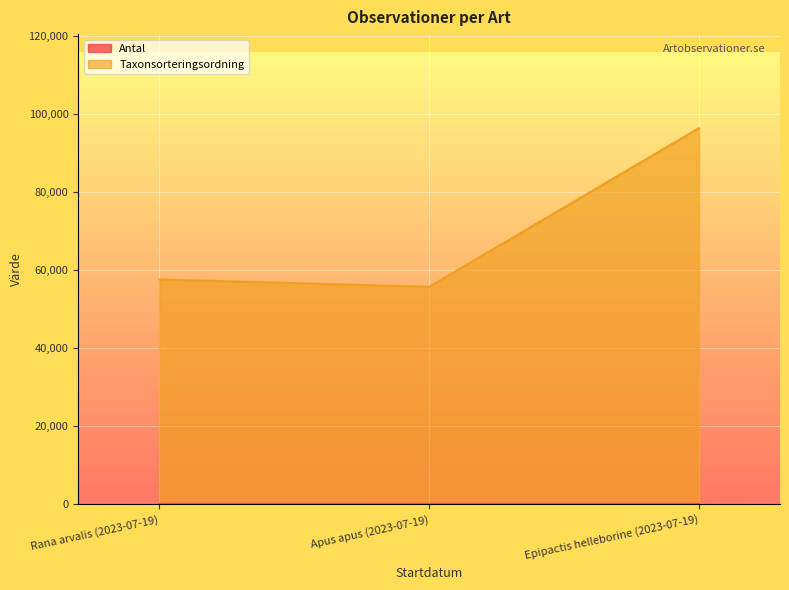

The value of Taxonsorteringsordning at Apus apus (2023-07-19) is 55680. True or false?

True